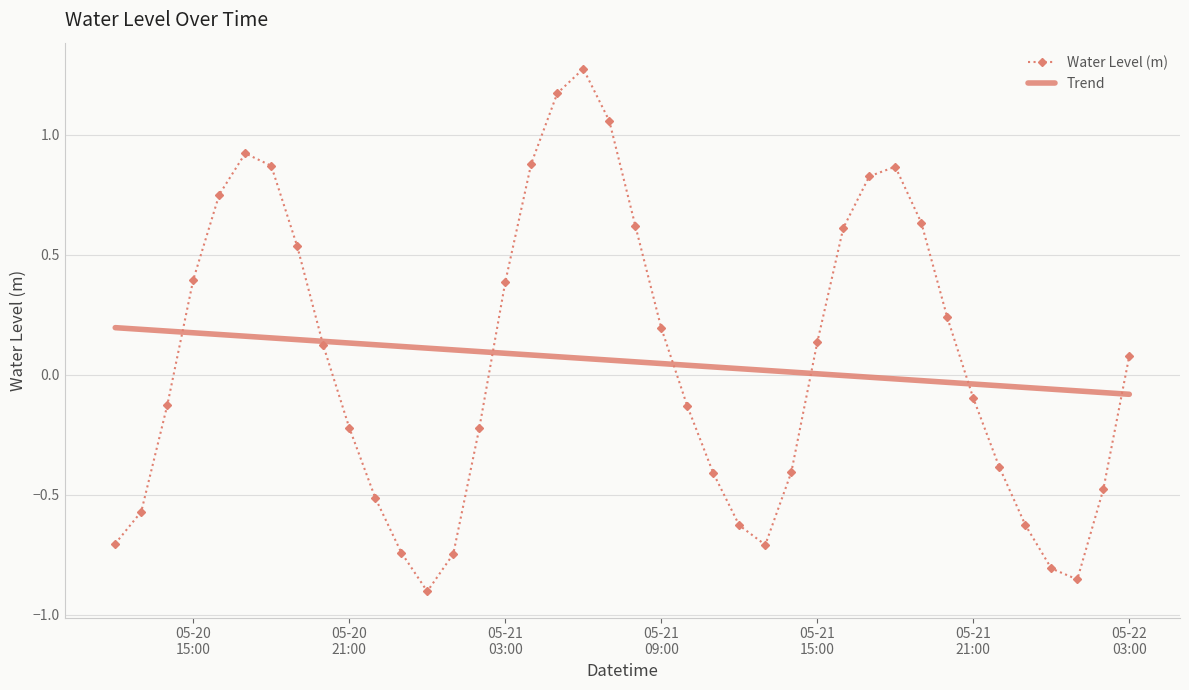

Which series has the widest spread of values?

Water Level (m)